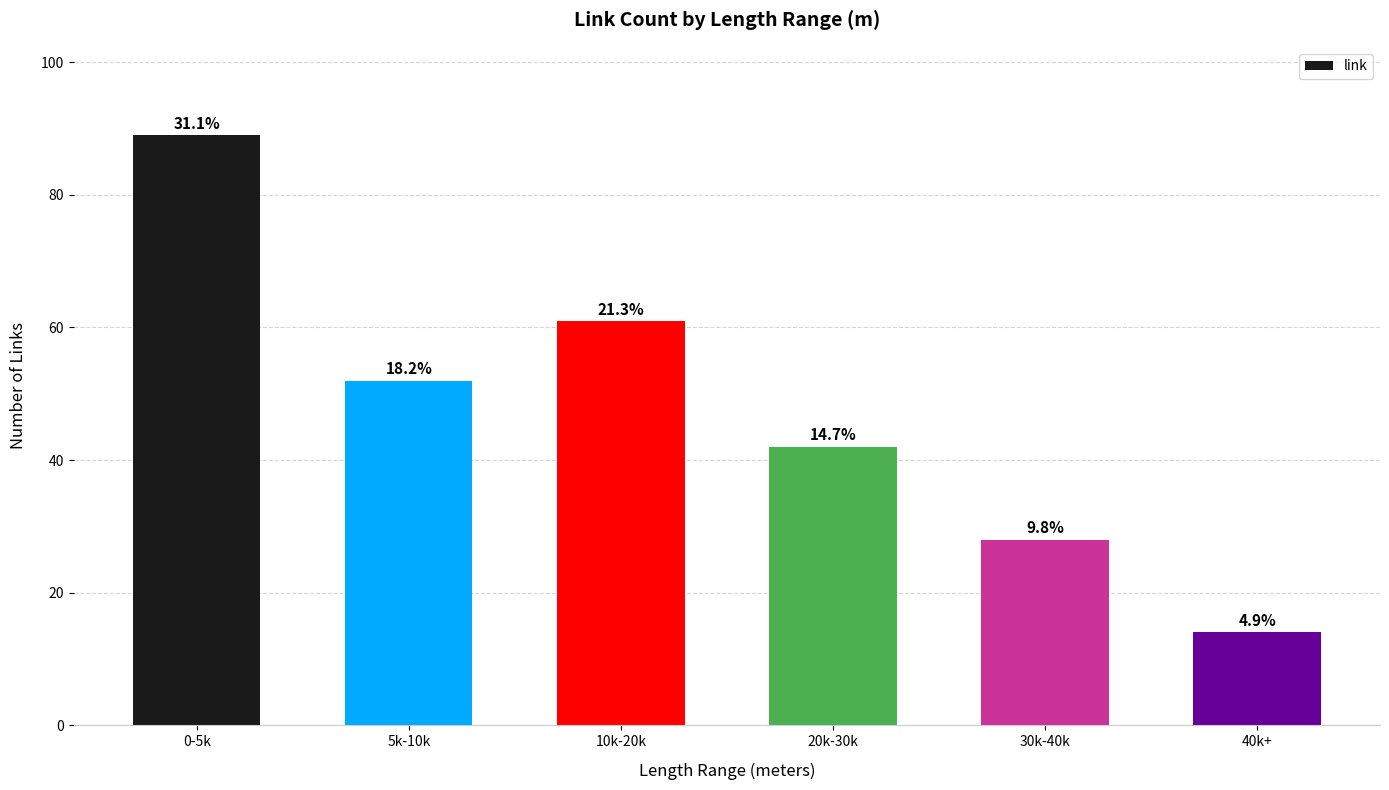

At which label does the data first exceed 52?

0-5k